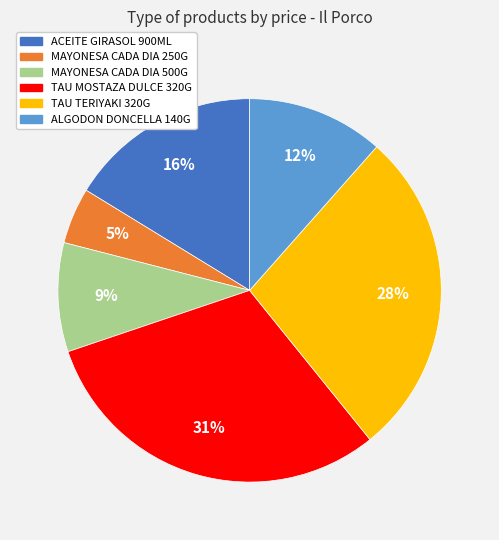

To the nearest percent, what is the average slice percentage?

17%